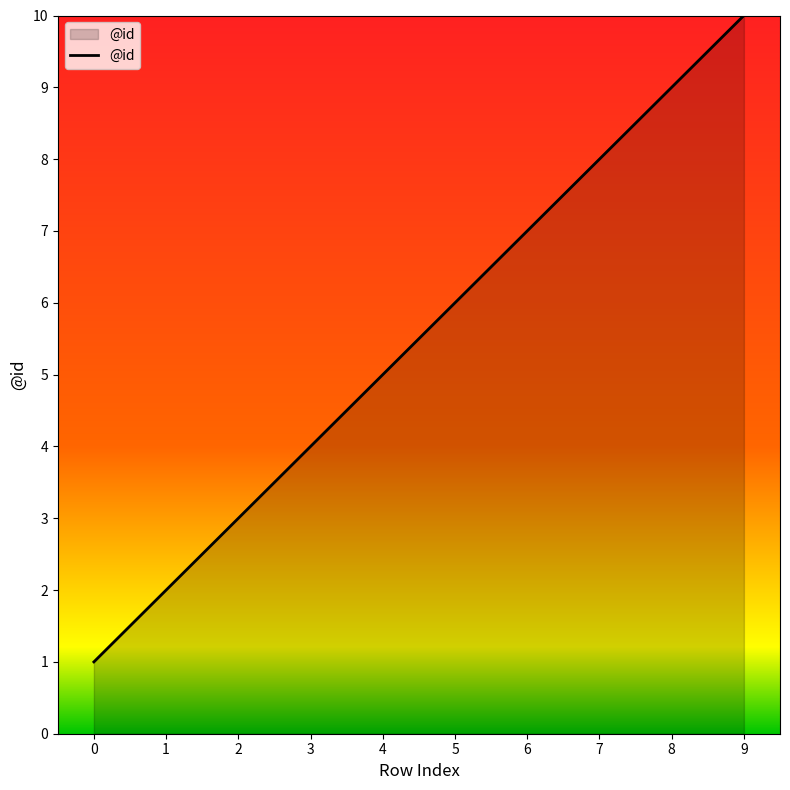

The value at 1 is 2. True or false?

True